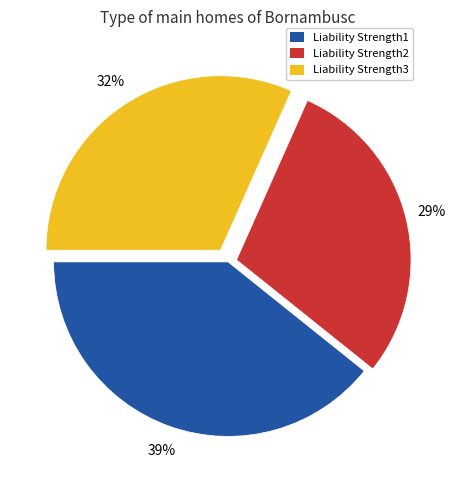

Does Liability Strength3 represent more than half of the total?

No